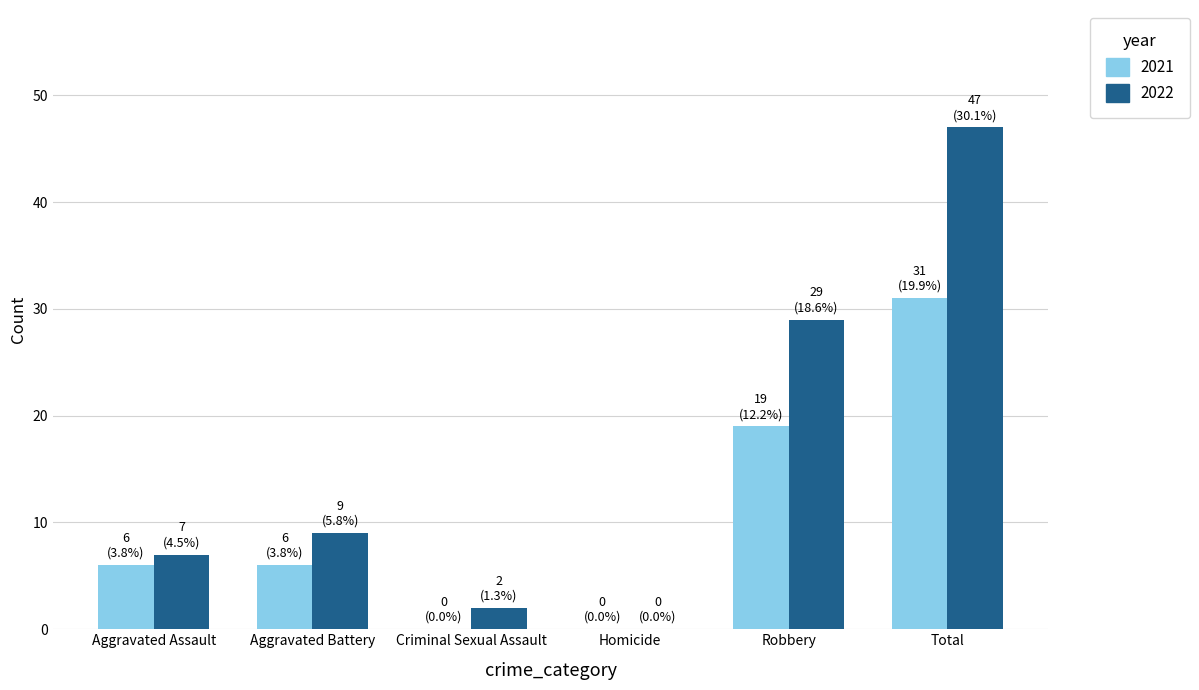

Reading left to right, transcribe all the data shown in this chart.

2021: Aggravated Assault=6	Aggravated Battery=6	Criminal Sexual Assault=0	Homicide=0	Robbery=19	Total=31
2022: Aggravated Assault=7	Aggravated Battery=9	Criminal Sexual Assault=2	Homicide=0	Robbery=29	Total=47